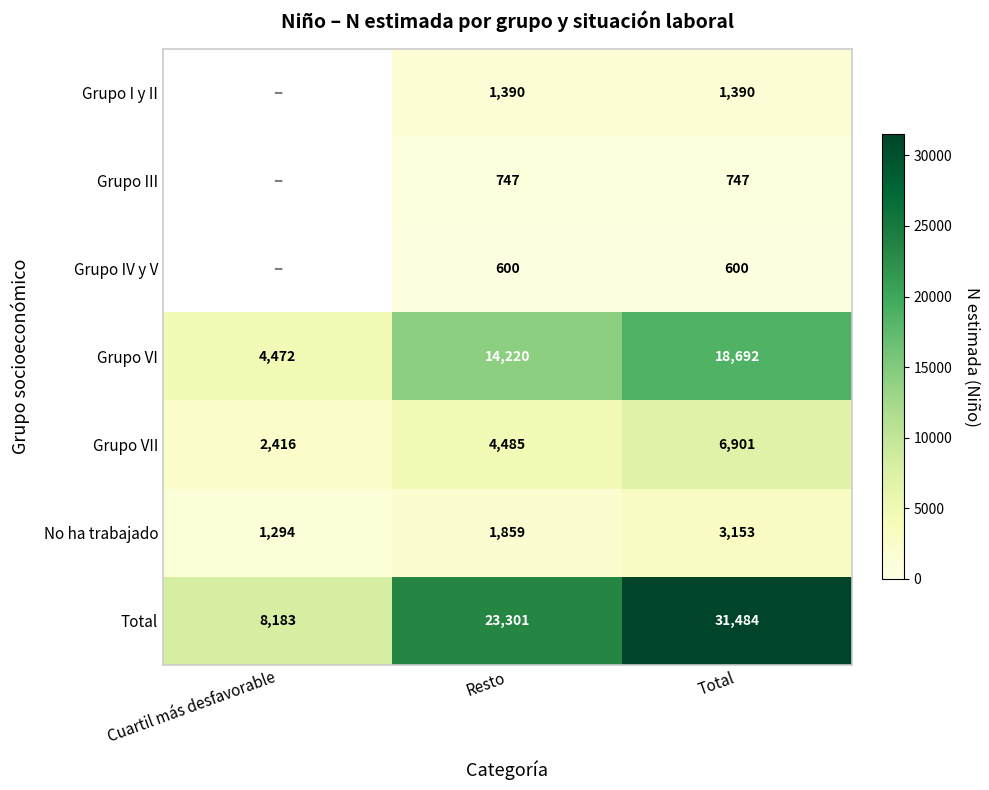

What is the lowest value of the No ha trabajado series?

1294